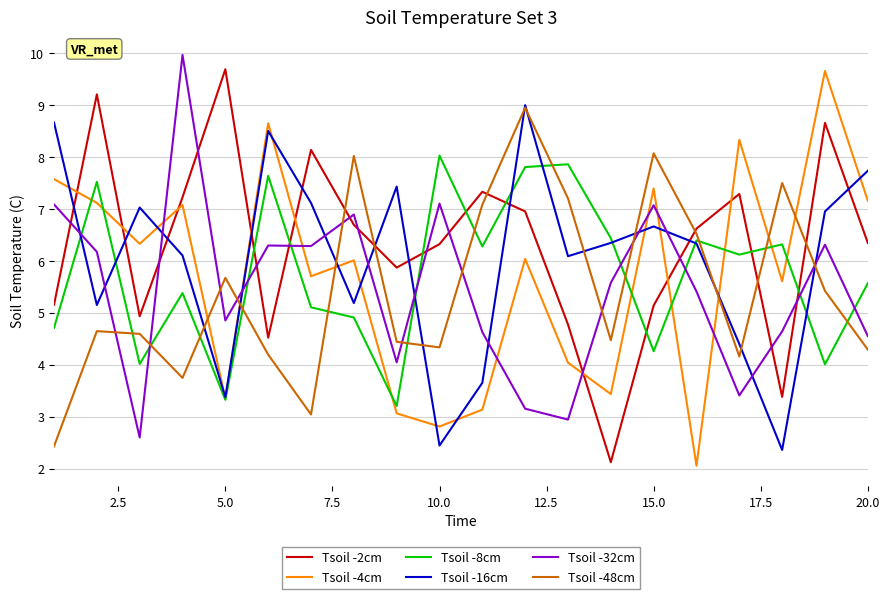

In Tsoil -2cm, how many points are lower than both neighbors (excluding endpoints)?

5